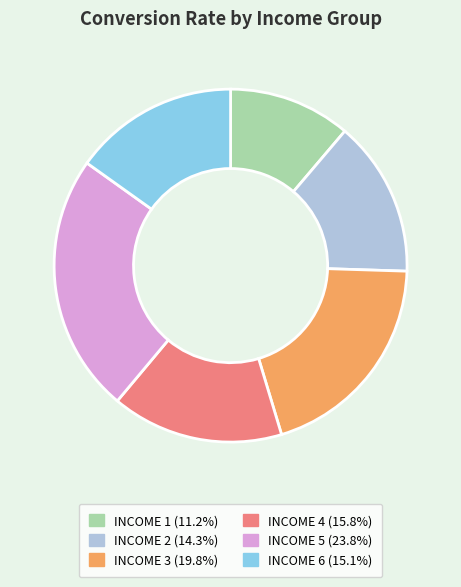

The INCOME 1 slice represents 11% of the pie. True or false?

True